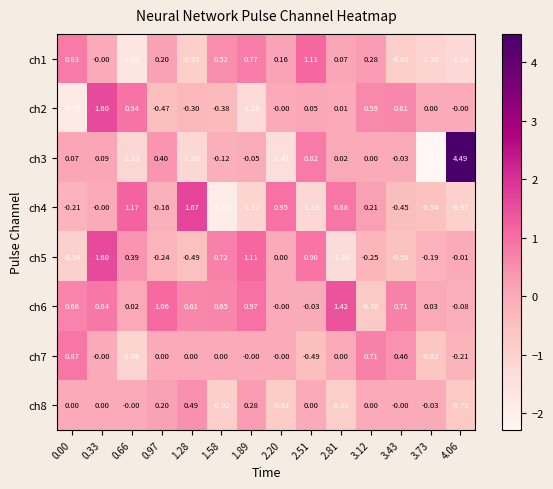

Is the value of ch7 at 2.51 greater than the value of ch6 at 0.97?

No